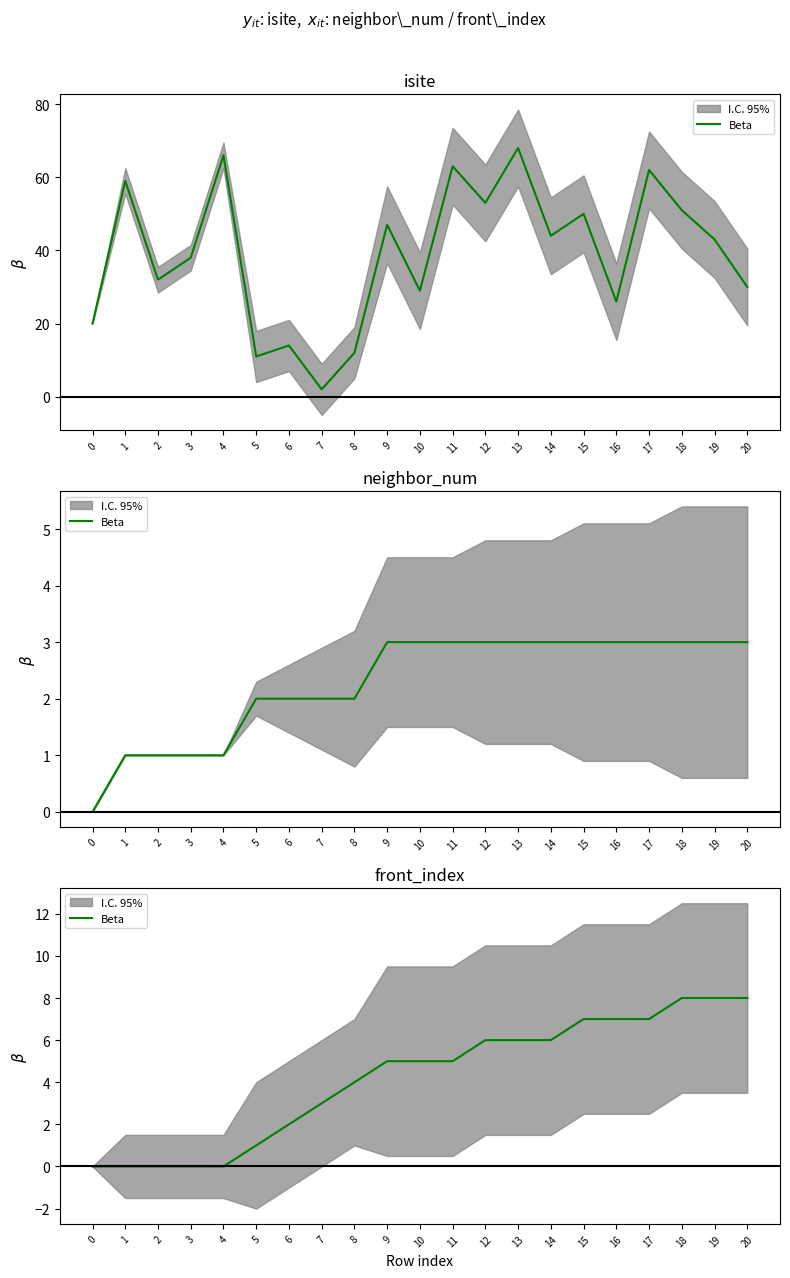

True or false: there are more than 1 points higher than both neighbors.

False